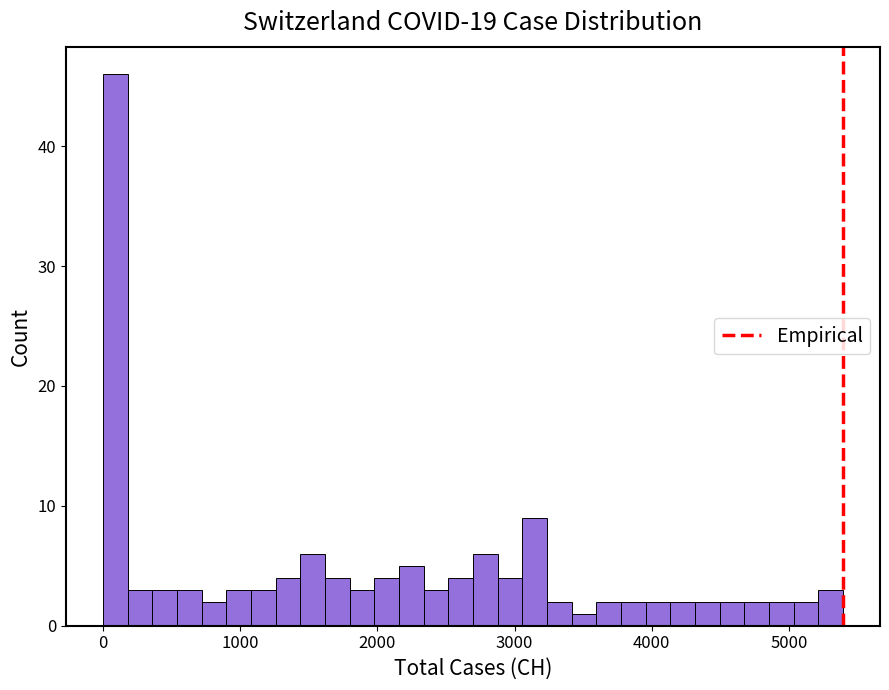

Around what value on the x-axis is the tallest bar? Give the approximate position of its centre, as read against the axis.

100